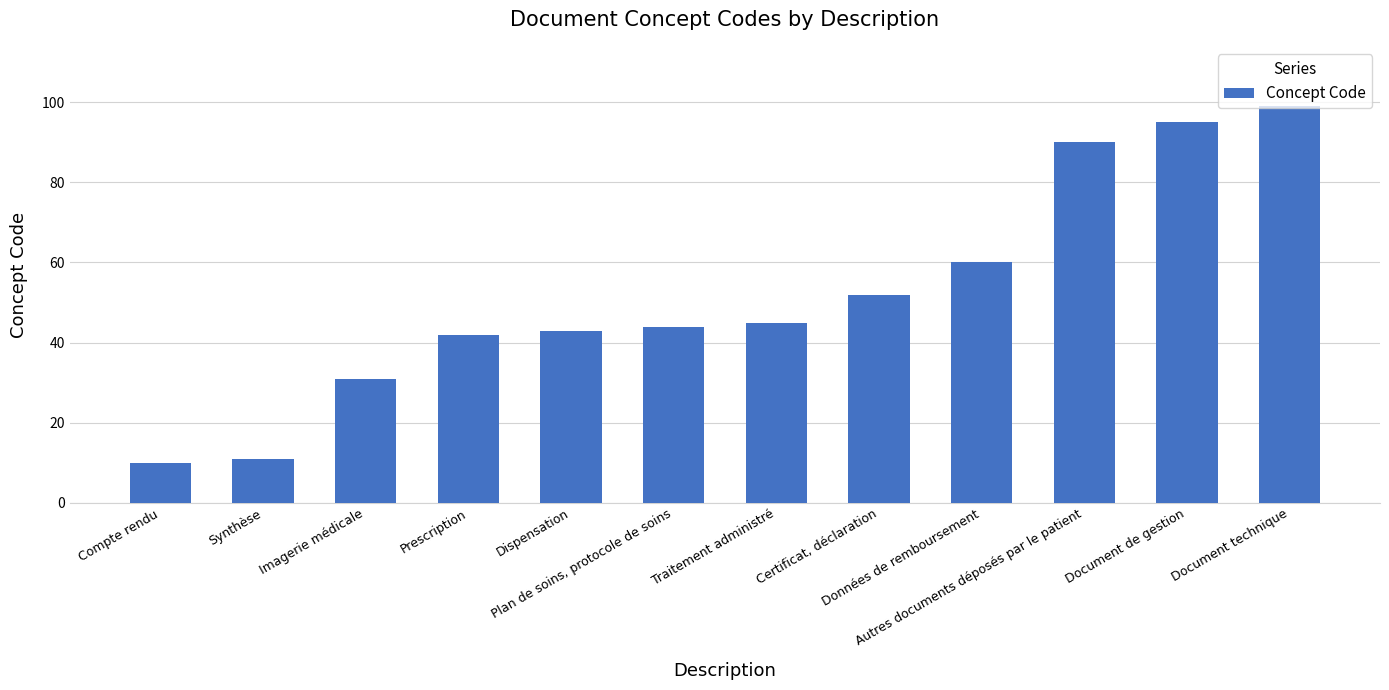

The value at Document de gestion is 95. True or false?

True